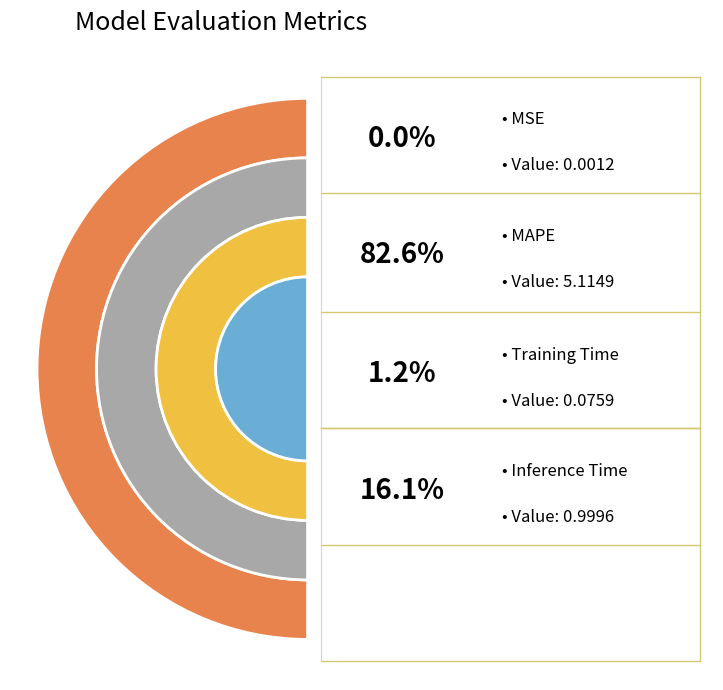

Rank the categories by value from lowest to highest.

MSE, Training Time, Inference Time, MAPE